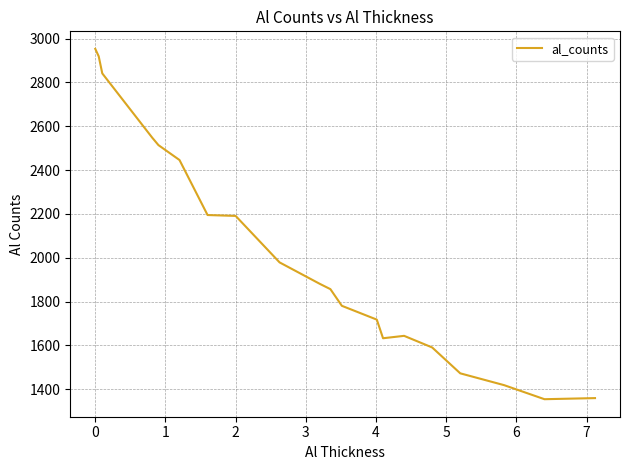

What is the difference between the maximum and minimum values?

1598